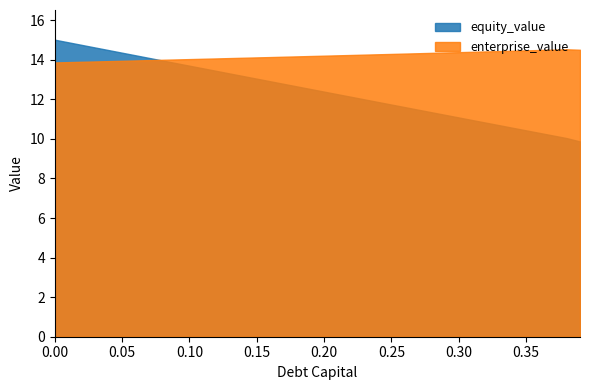

What is the value of the enterprise_value point at the 39th from the left?

14.5